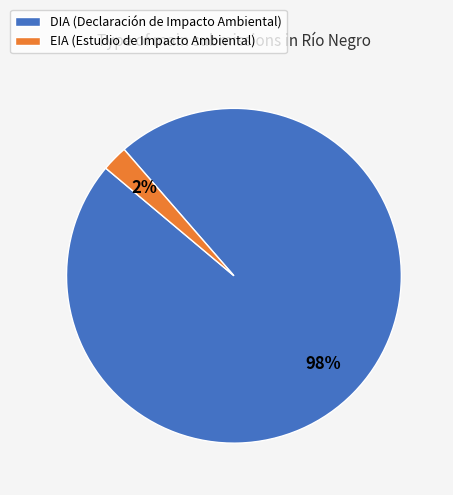

Is the sum of EIA and DIA greater than half?

Yes